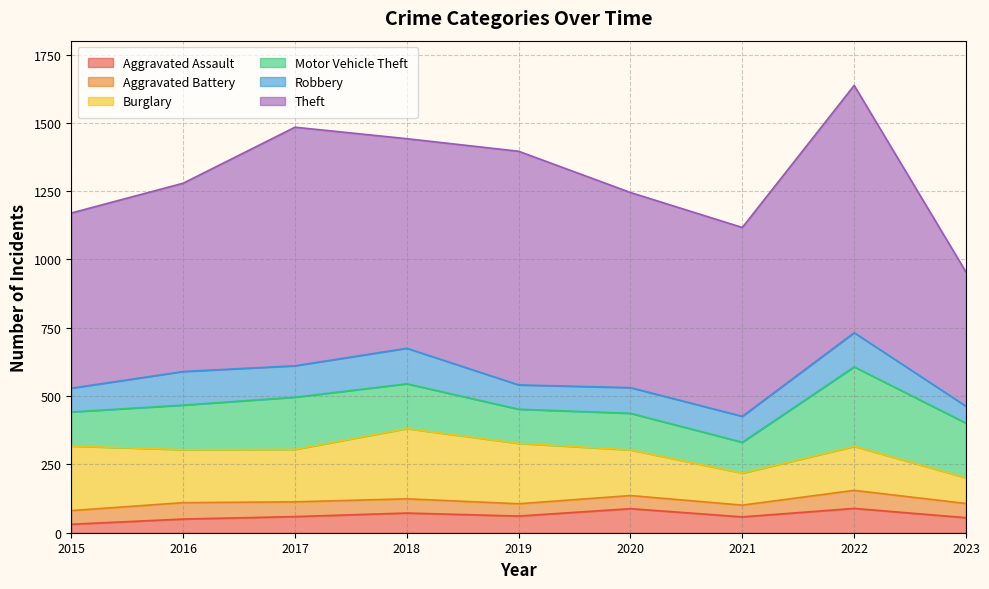

True or false: Aggravated Assault and Aggravated Battery intersect in this chart.

True